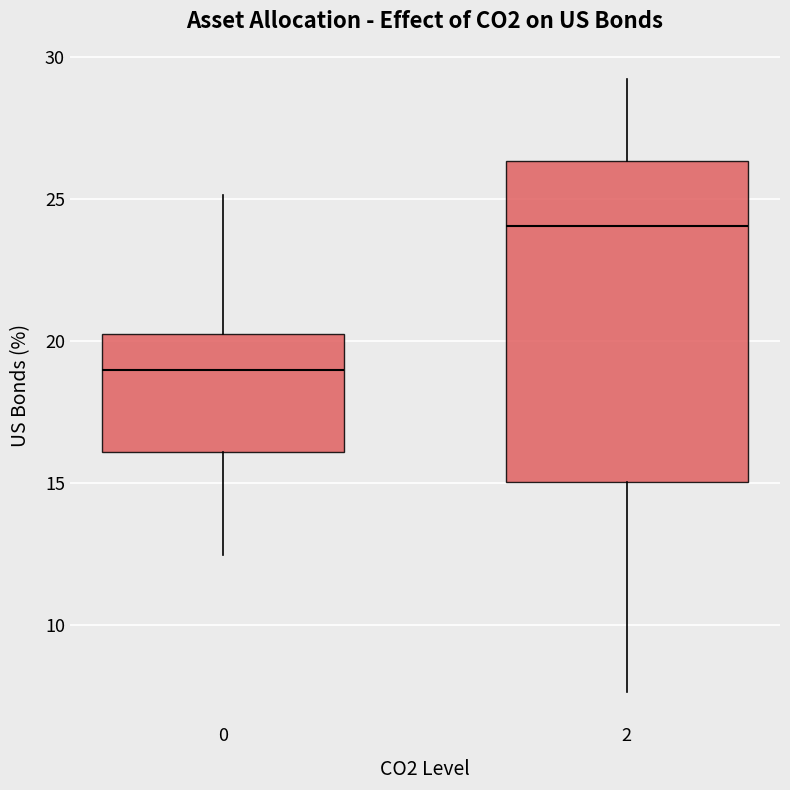

Which box has the highest median line?

2